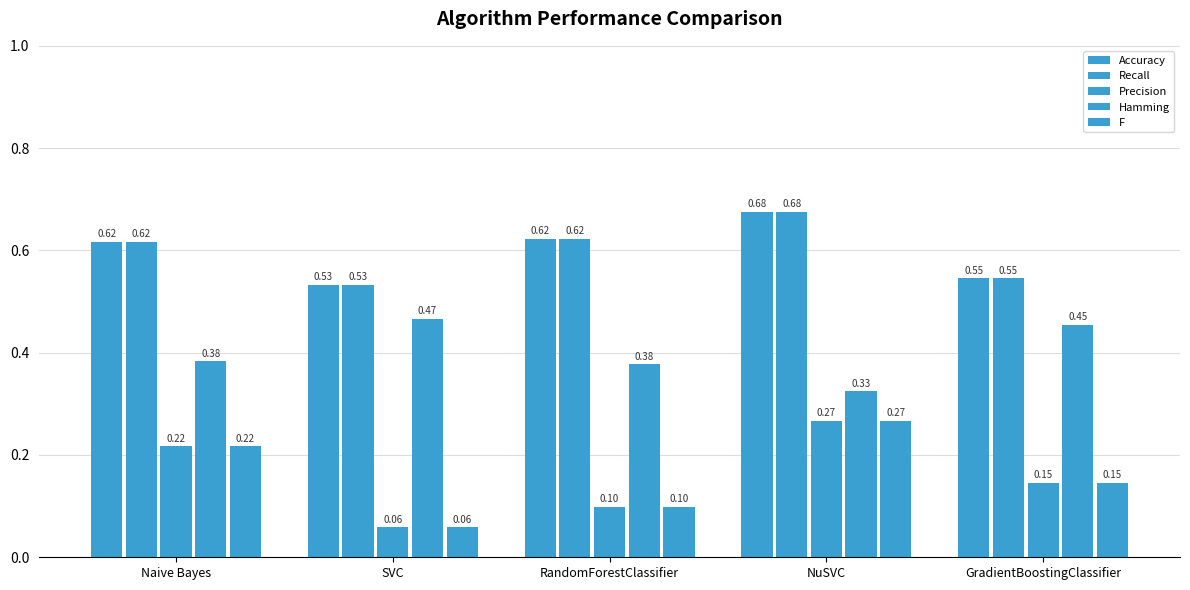

Which has a higher value, GradientBoostingClassifier or SVC?

GradientBoostingClassifier